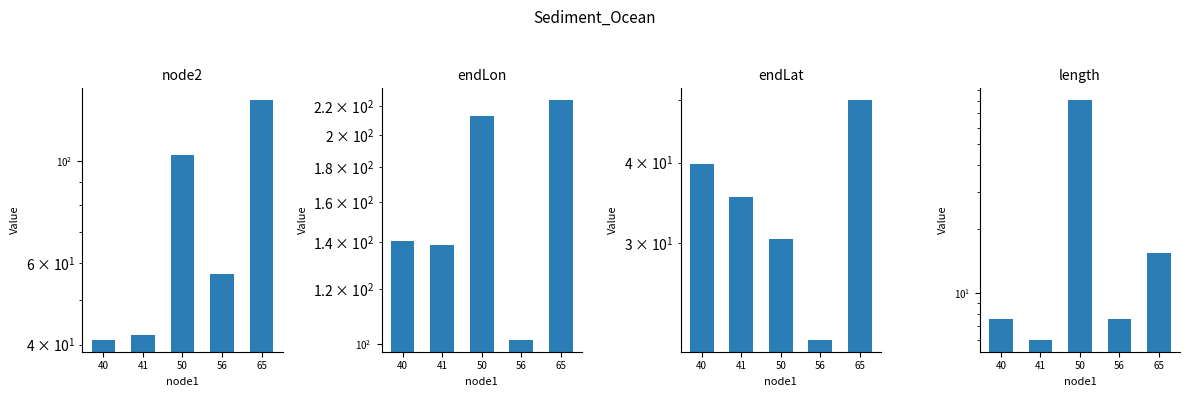

Which label corresponds to the smallest value in the chart?

41